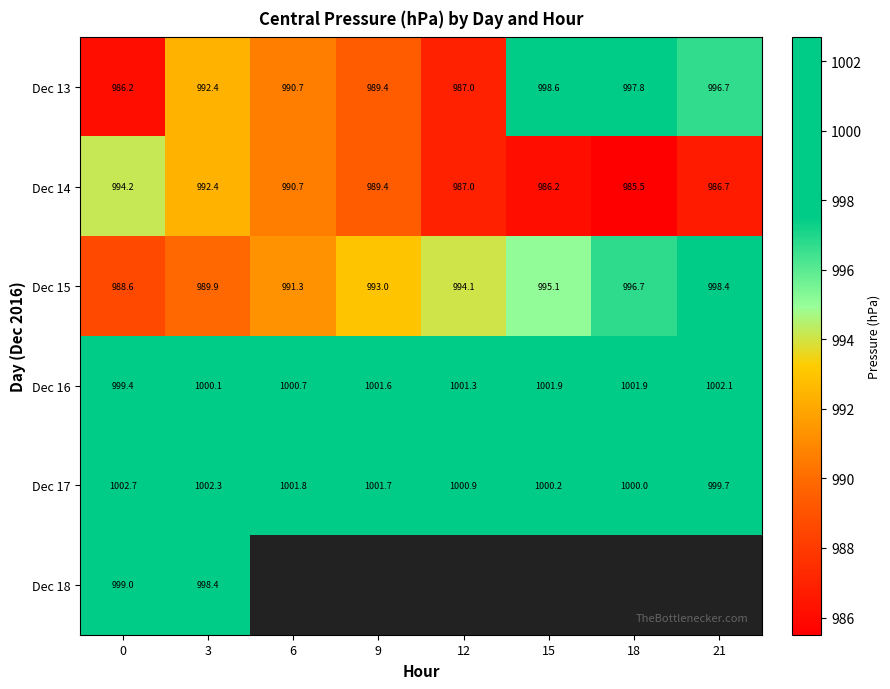

What is the approximate value of Dec 13 at 3?

992.4